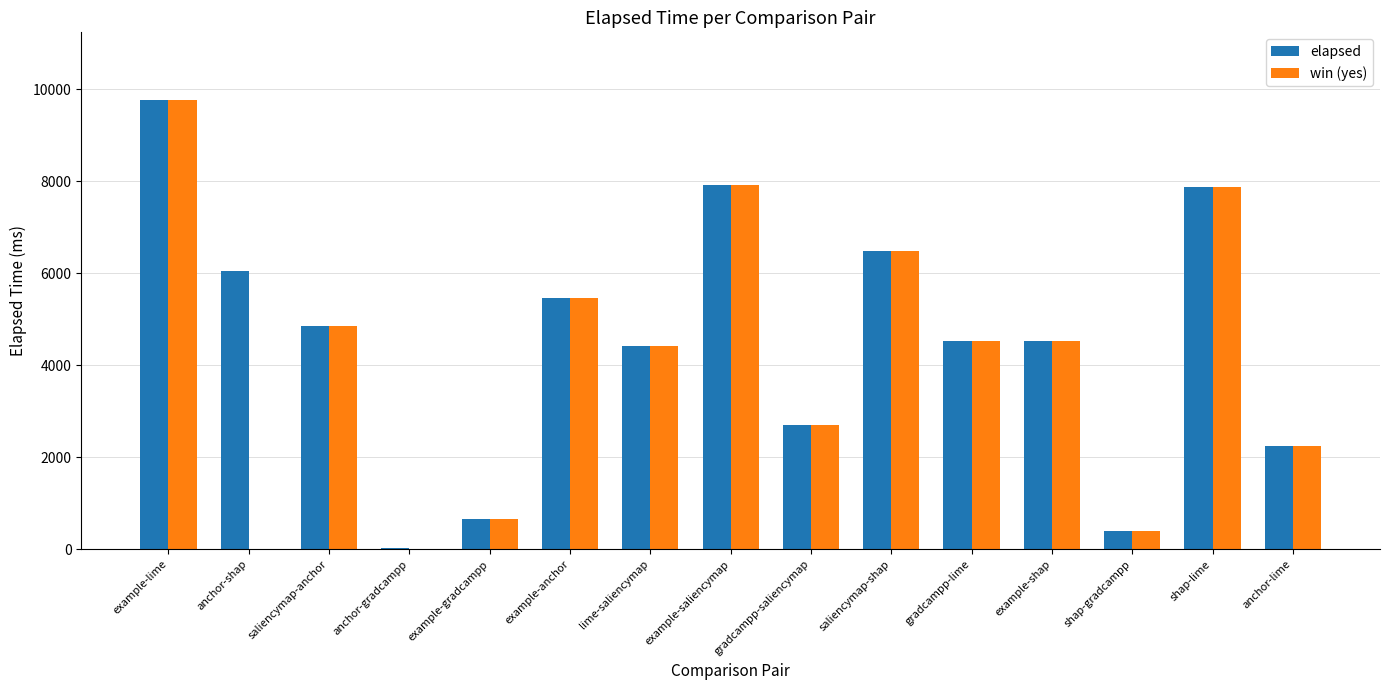

How many distinct data groups are displayed?

2